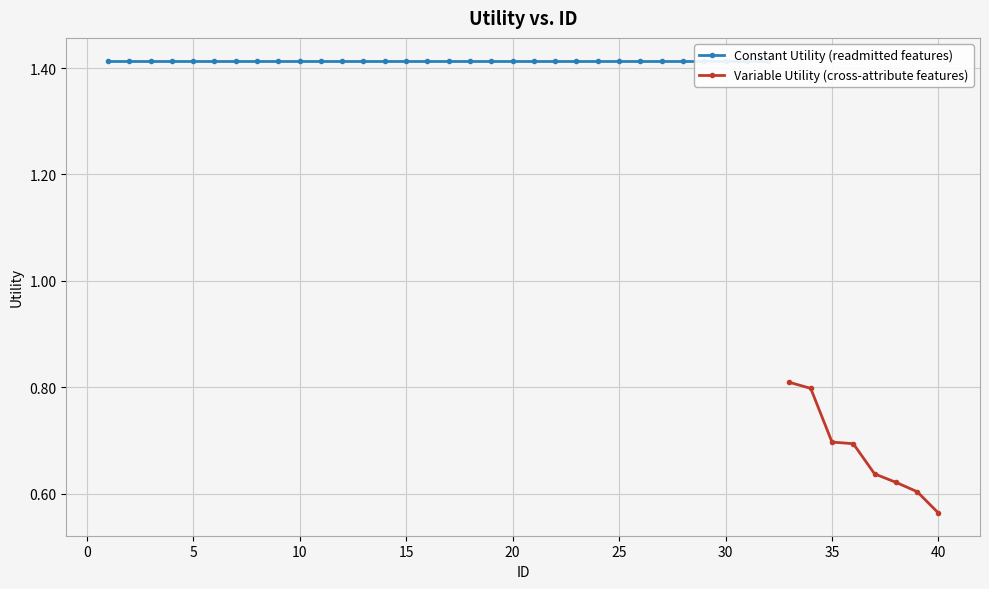

At which label is the value closest to 0?

40